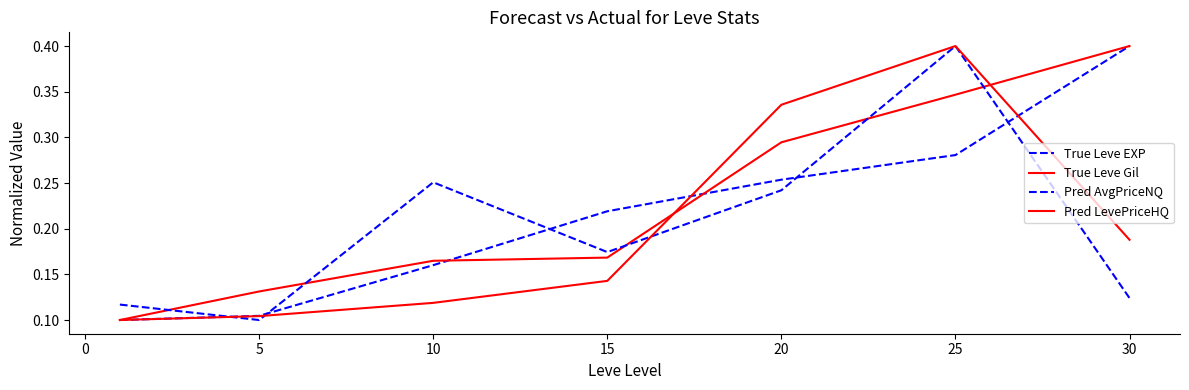

Is this an area chart (filled region under the line)?

No